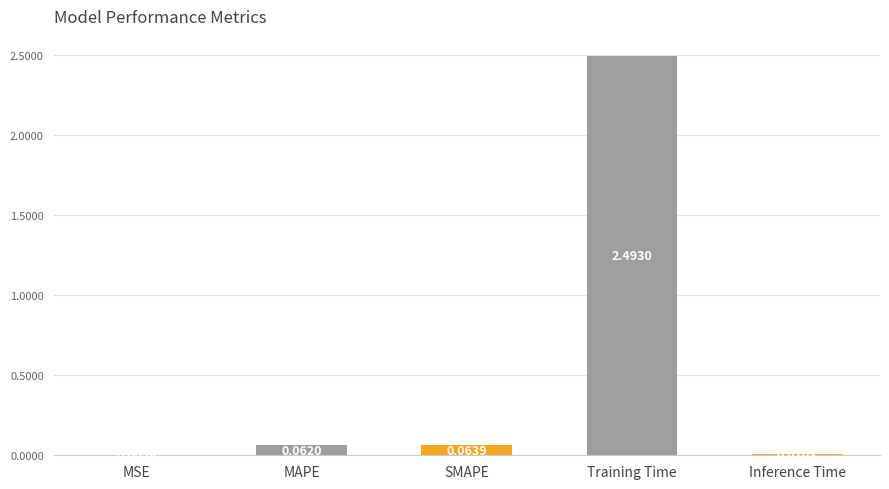

Where is the data nearest to the value 1?

SMAPE